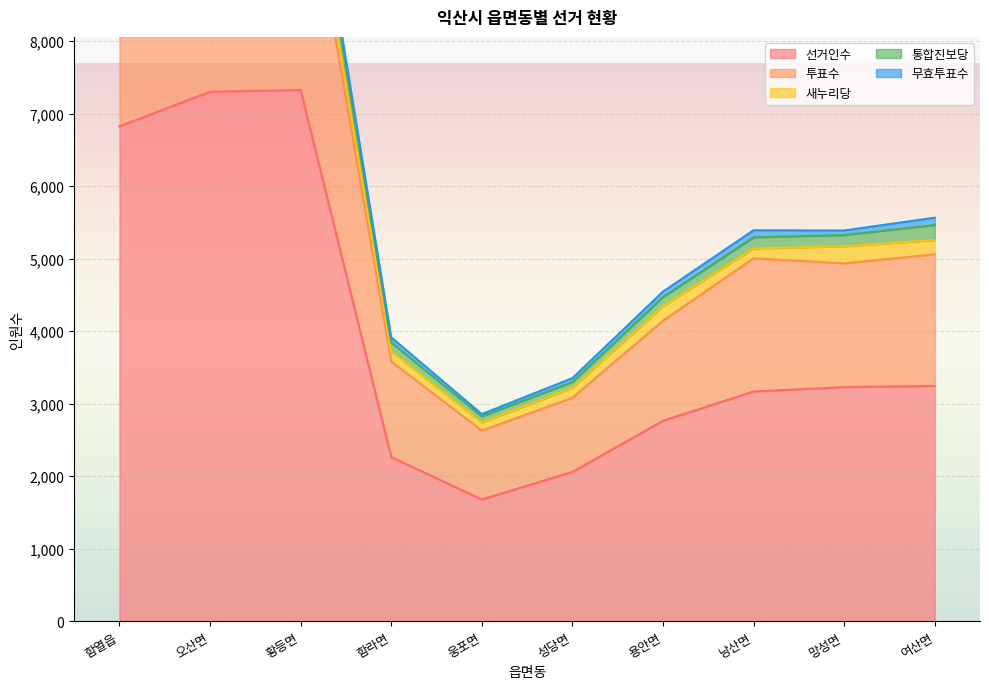

What is the label of the 6th point from the right?

웅포면